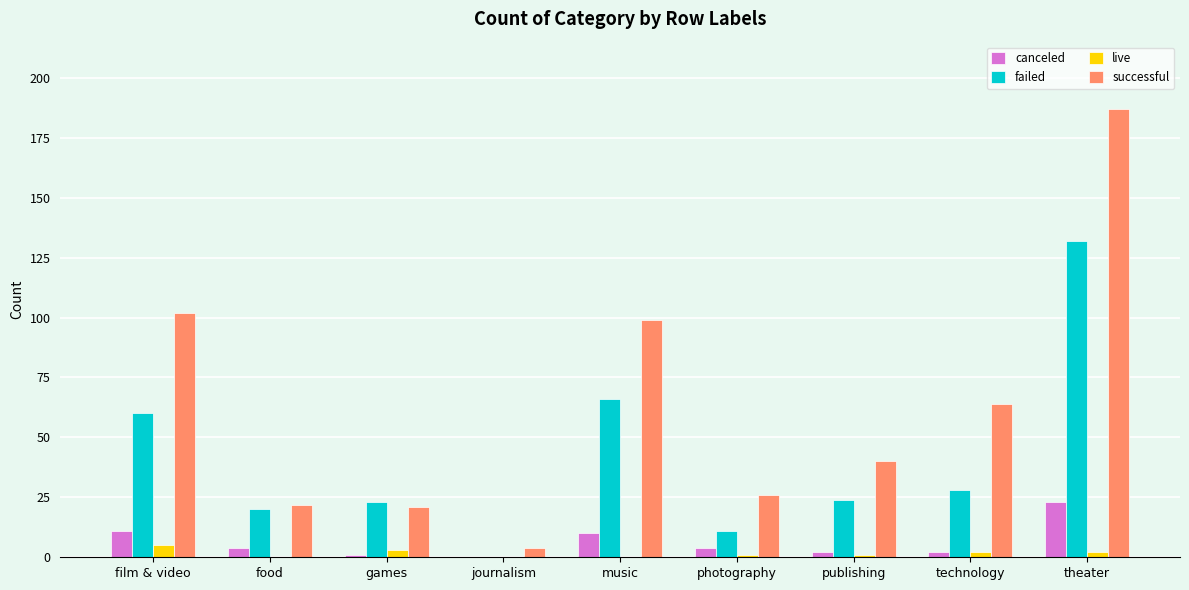

The live series shows 0 at journalism. True or false?

True